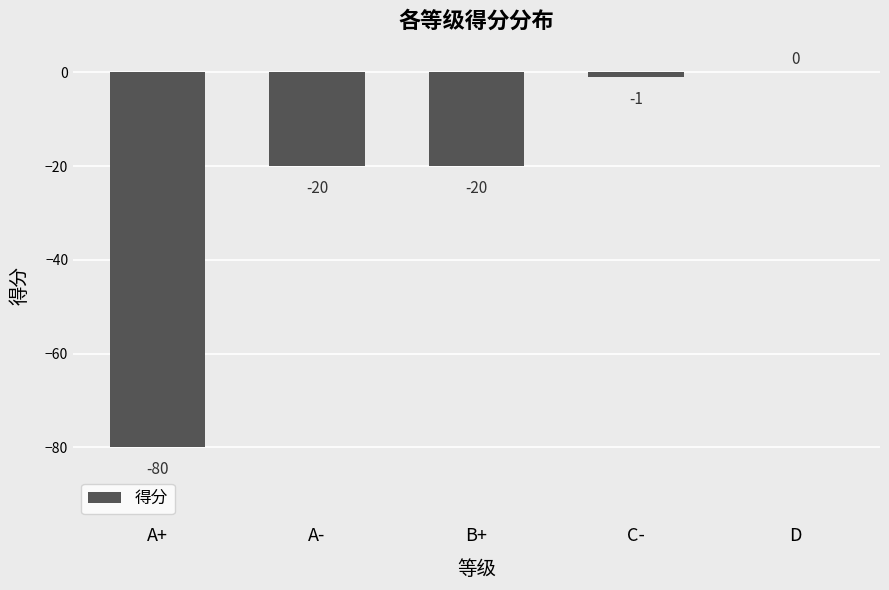

Where does the data first go above -20?

C-